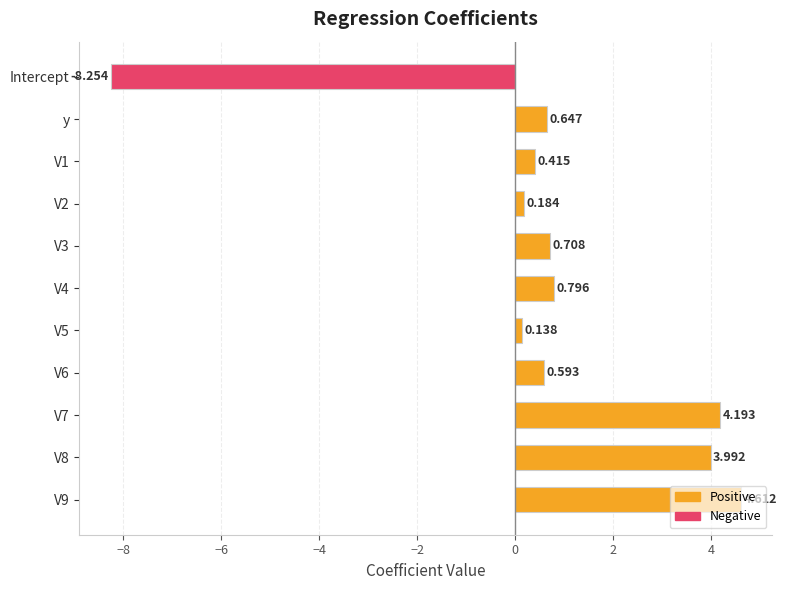

At which label is the value closest to -1?

V5